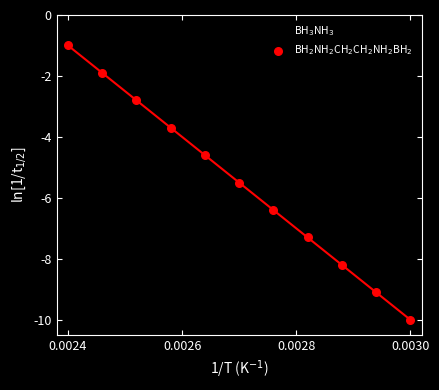

Which series has the largest Y range (max minus min)?

BH$_2$NH$_2$CH$_2$CH$_2$NH$_2$BH$_2$